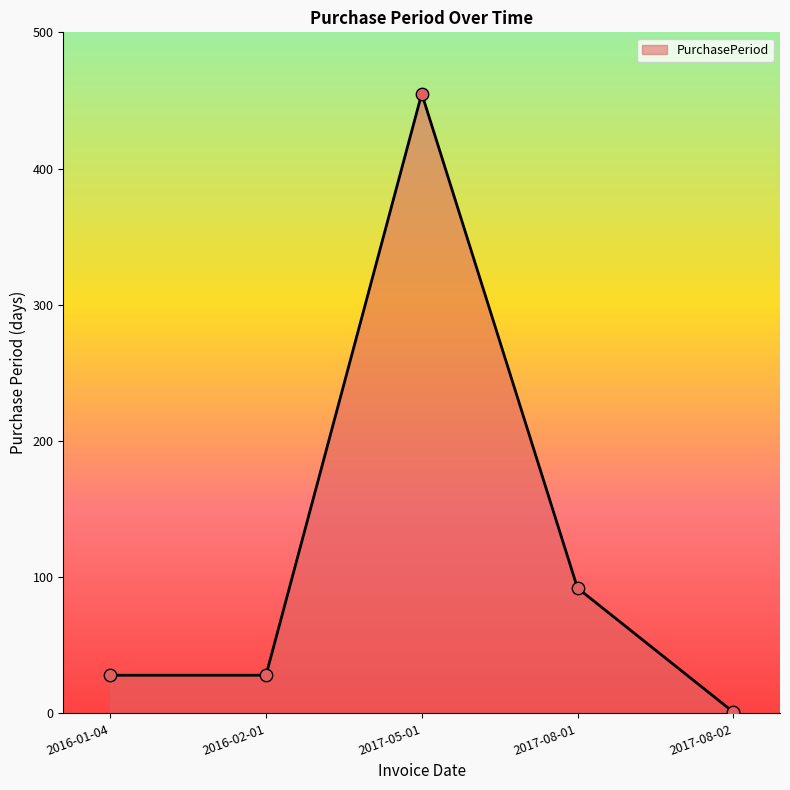

Between 2016-02-01 and 2017-05-01, which is larger?

2017-05-01